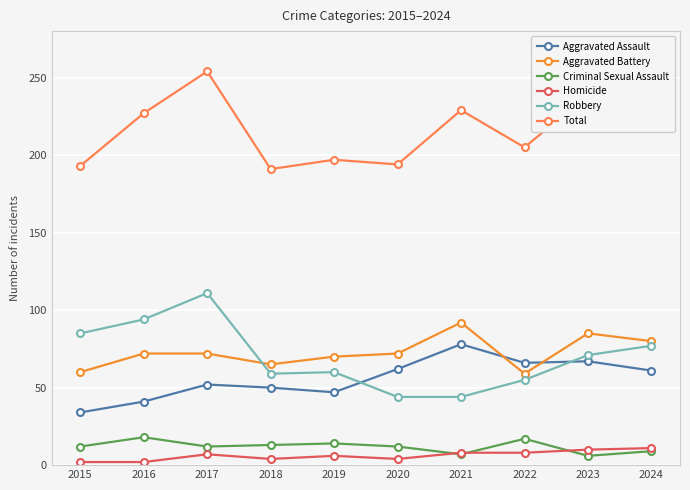

What is the average value of the Homicide series?

6